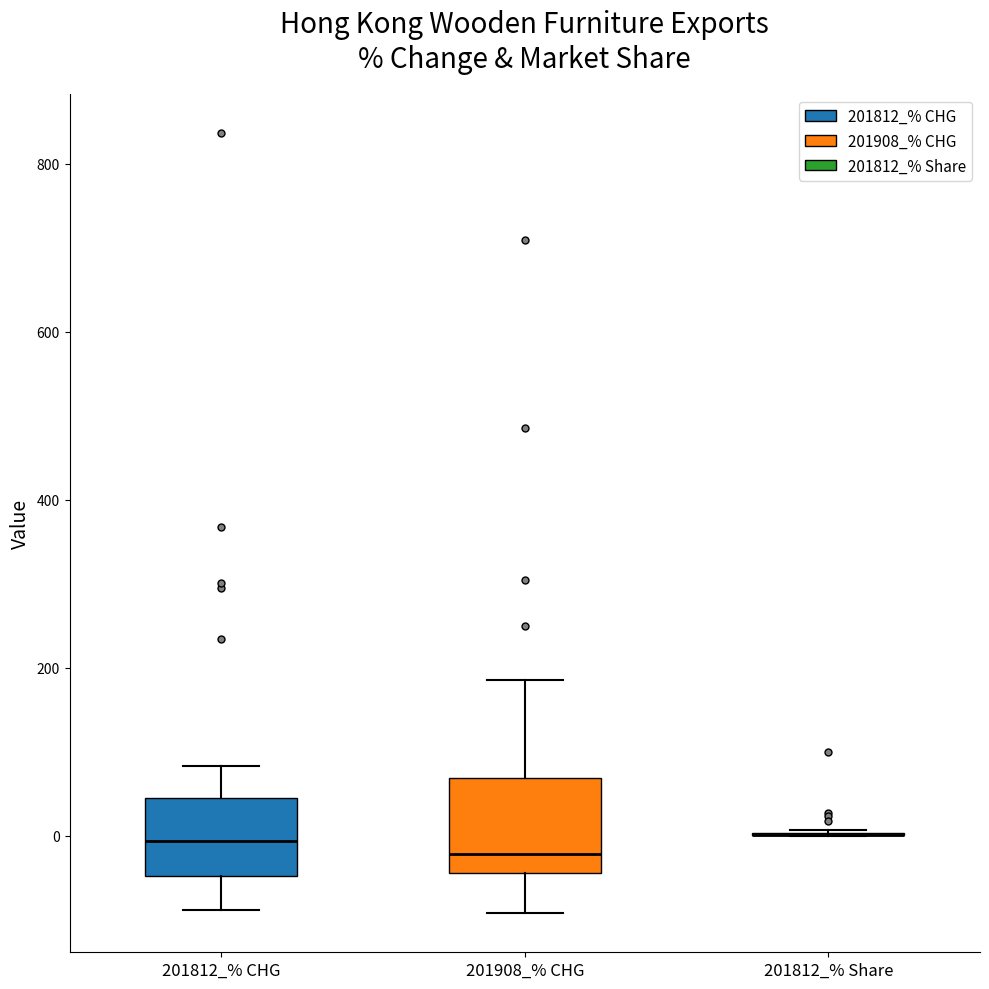

Where is the upper edge of the box for 201812_% CHG on the y-axis? The values are not printed on the chart, so give them approximately, as read against the axis.

40